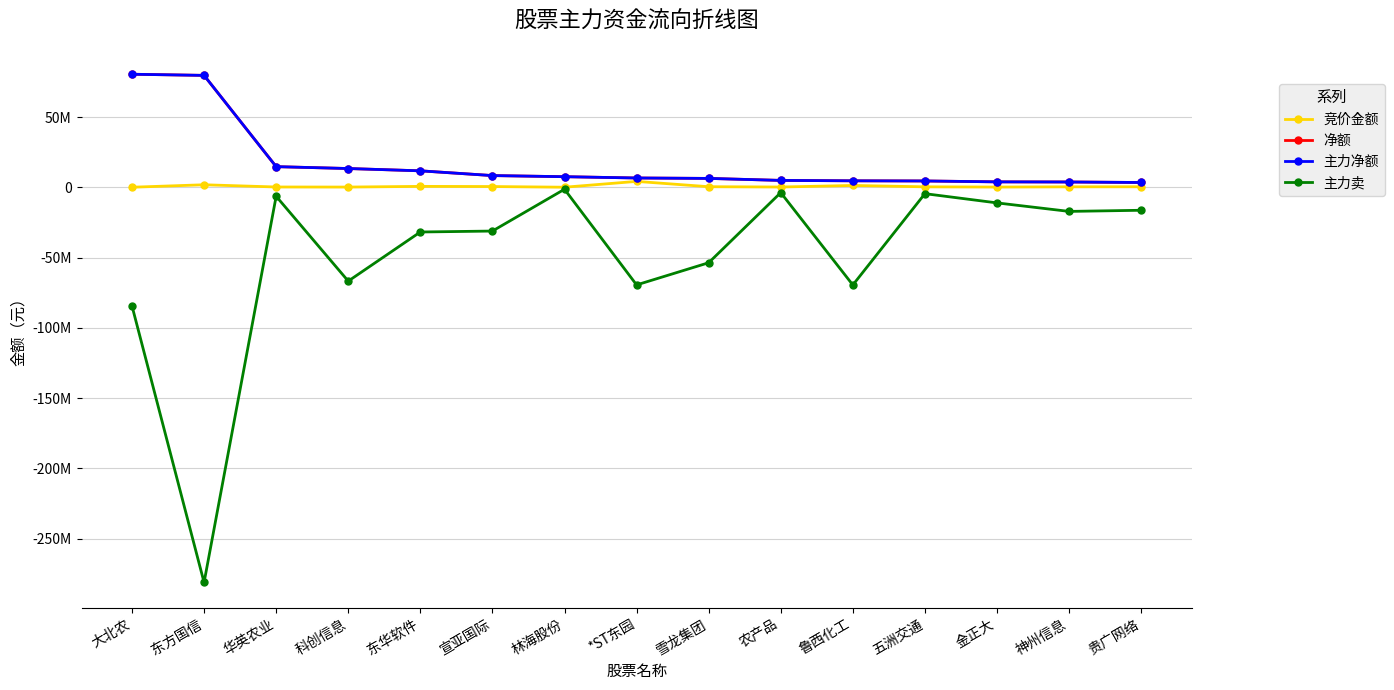

At which label is 净额 closest to 42045424?

华英农业